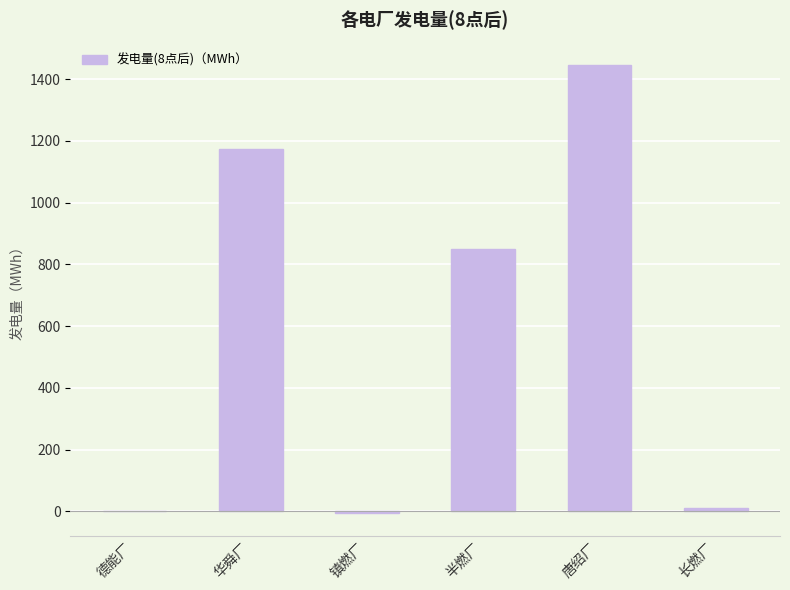

What is the greatest value displayed?

1445.9